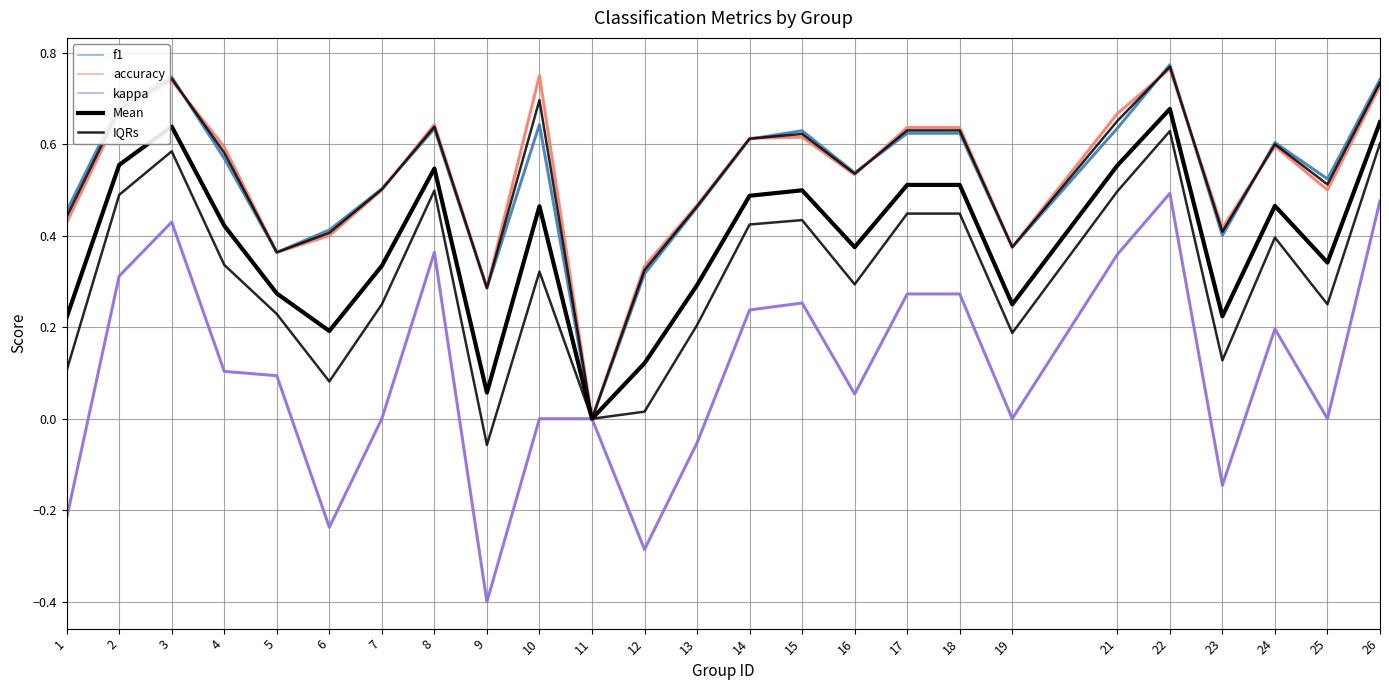

How many lines are shown in the chart?

5